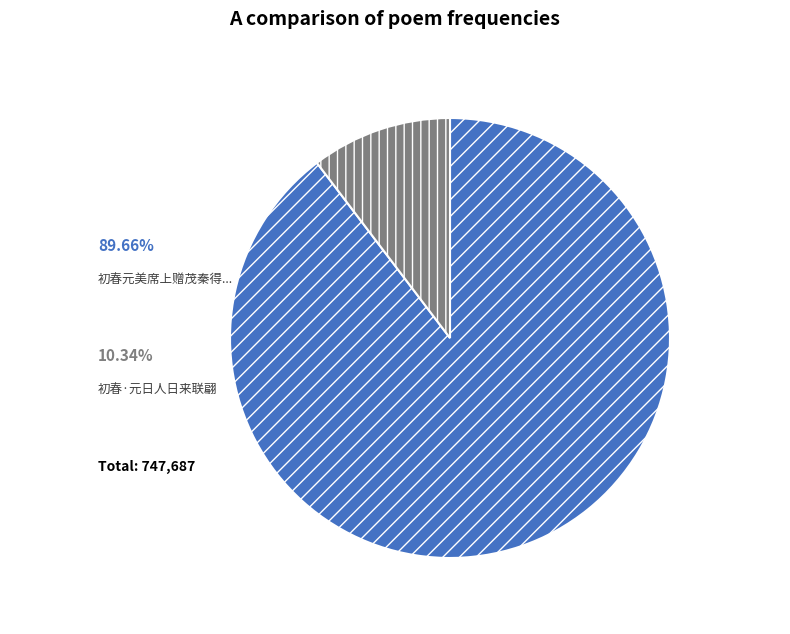

How many slices are in this pie chart?

2